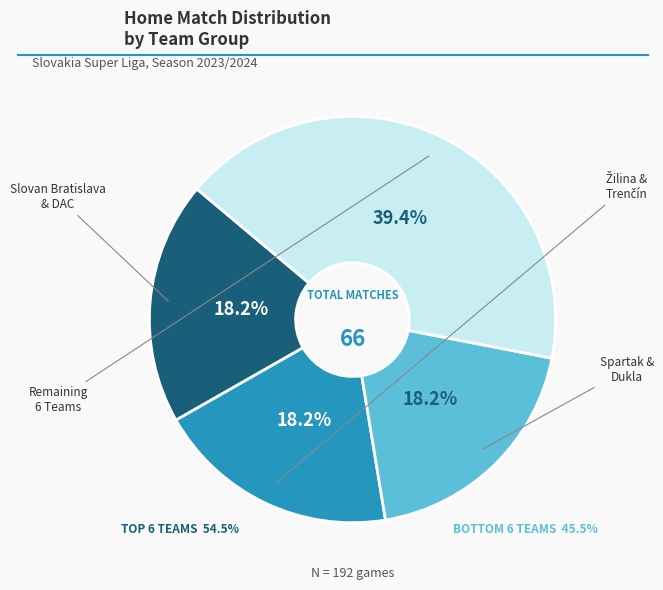

To the nearest percent, what portion does Slovan Bratislava represent?

9%